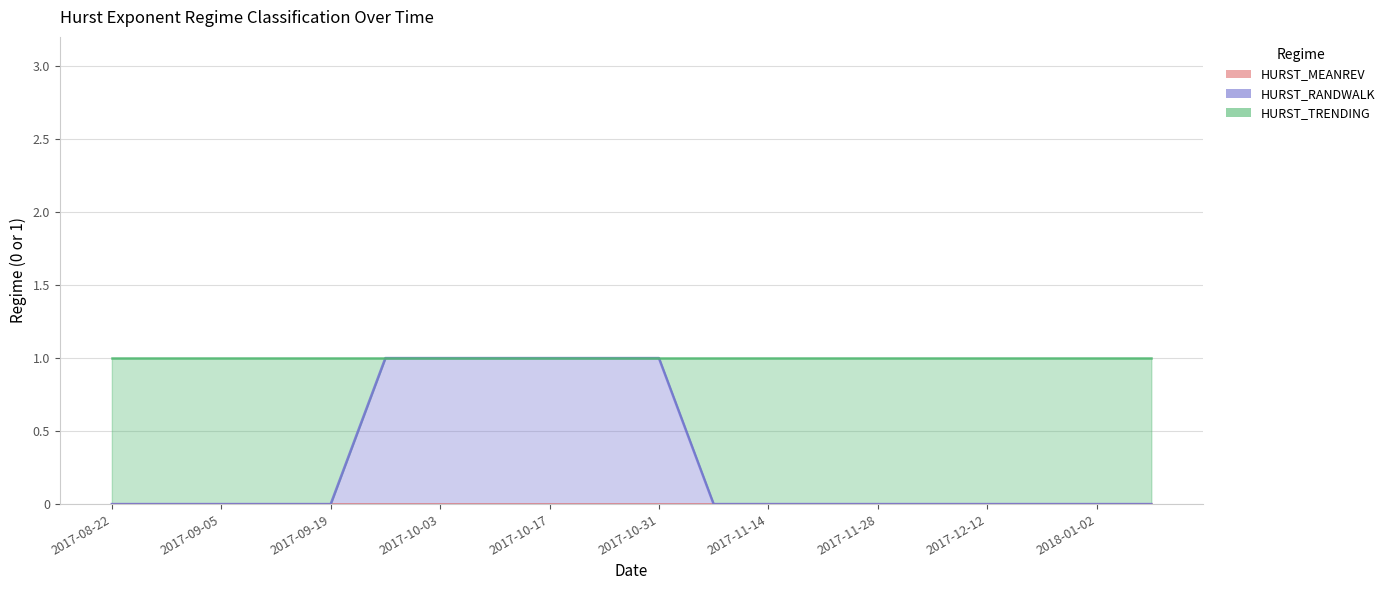

What position from the left is 2017-11-28?

15